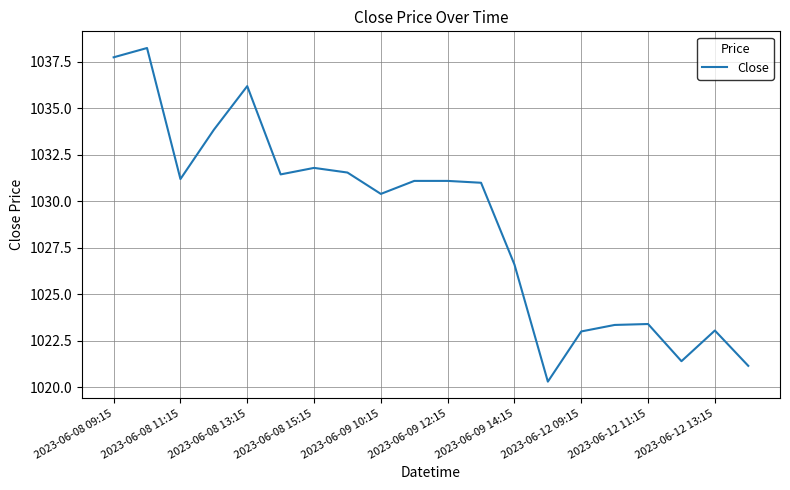

What is the difference between the maximum and minimum values?

18.0